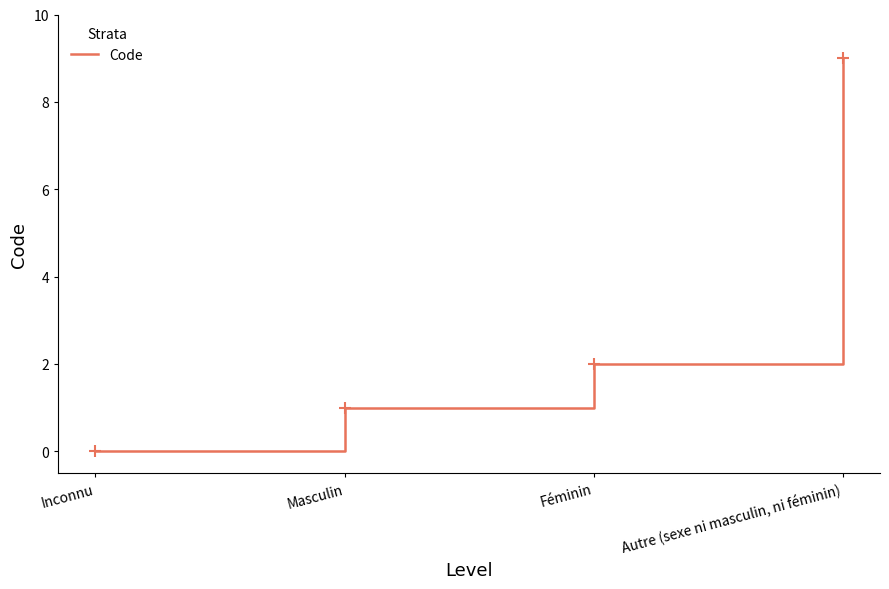

Where is the data nearest to the value 4?

Féminin